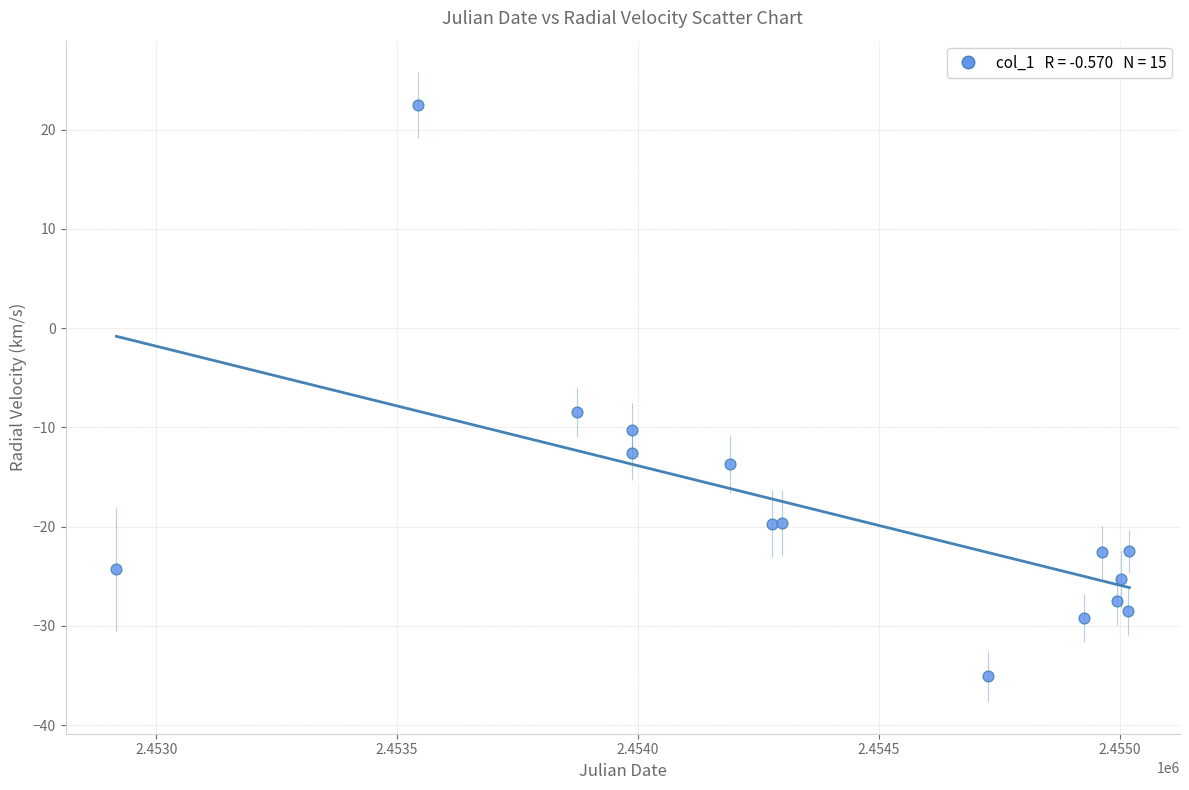

What Y value in the scatter plot is closest to -6?

-8.5